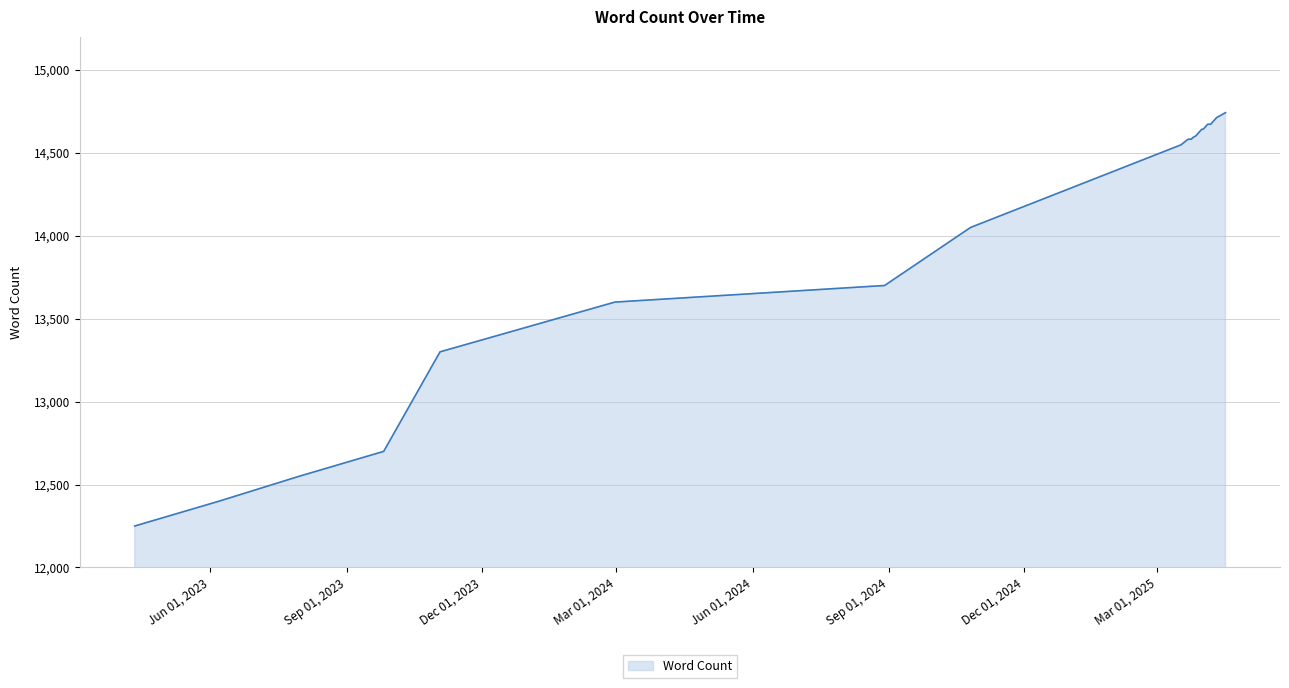

What is the minimum value shown in the chart?

12250